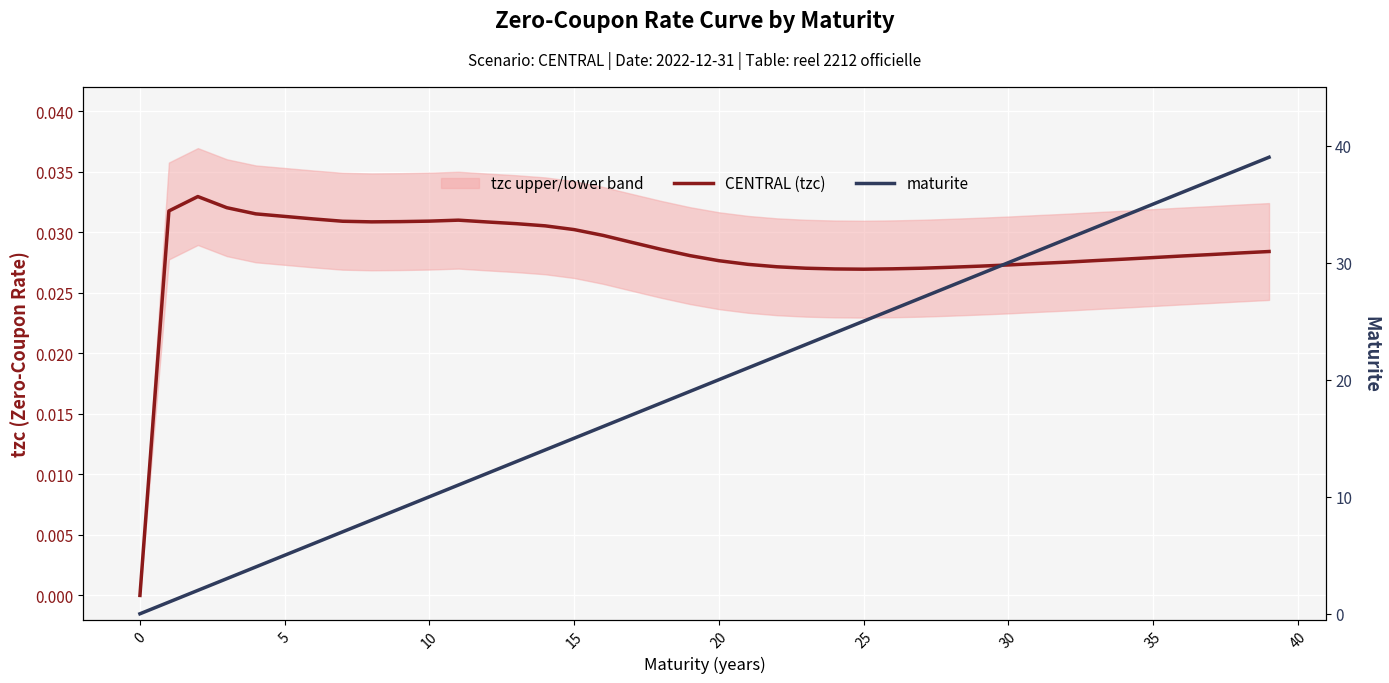

True or false: CENTRAL (tzc) and maturite intersect in this chart.

False